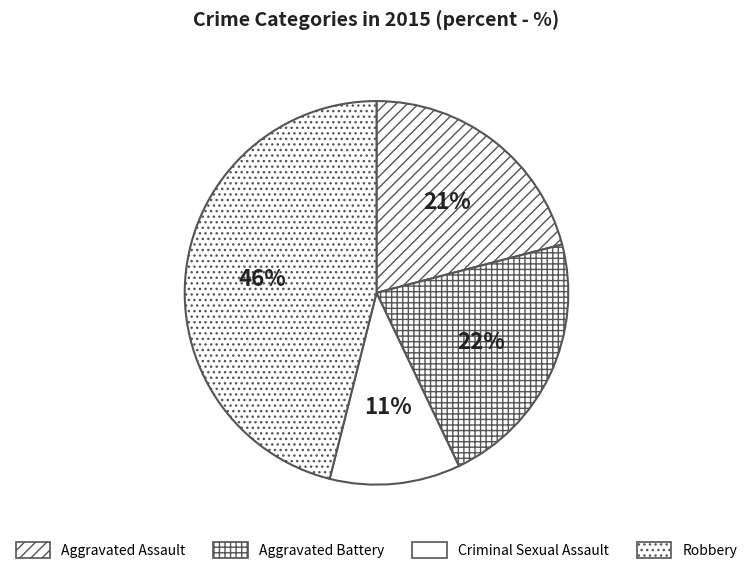

Is it true that Aggravated Assault is 27% of the pie?

False